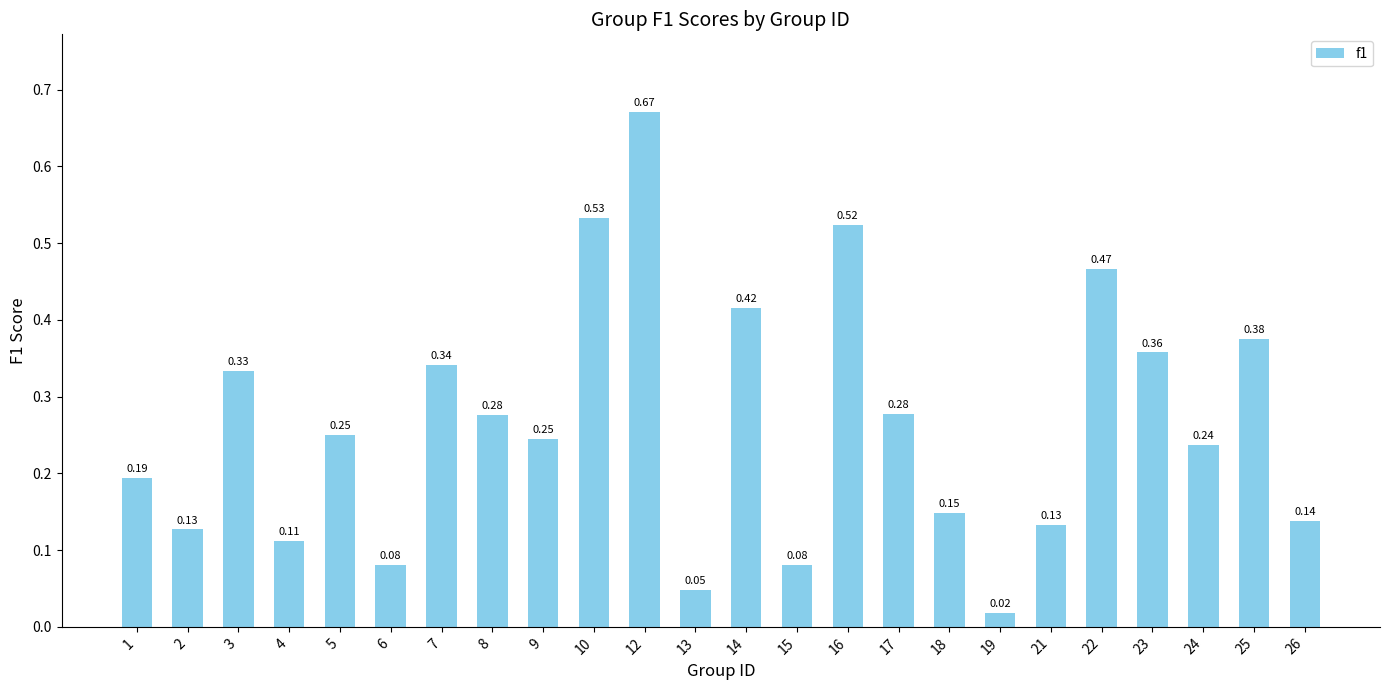

At which category does the chart reach its minimum across all series?

19